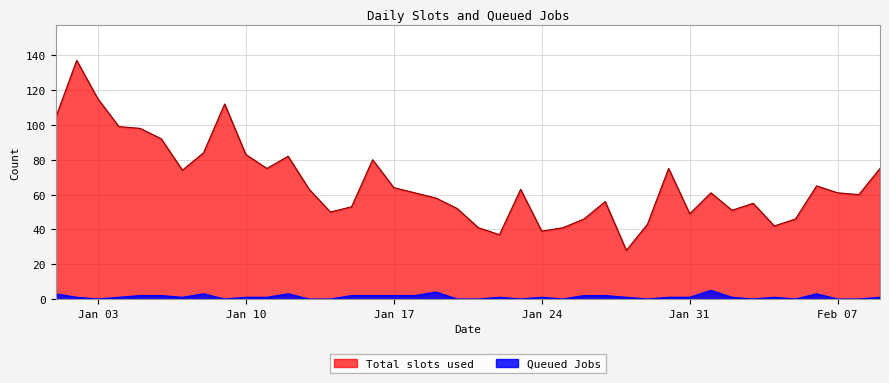

Between 2023-01-01 and 2023-01-29, which series saw the biggest shift?

Total slots used